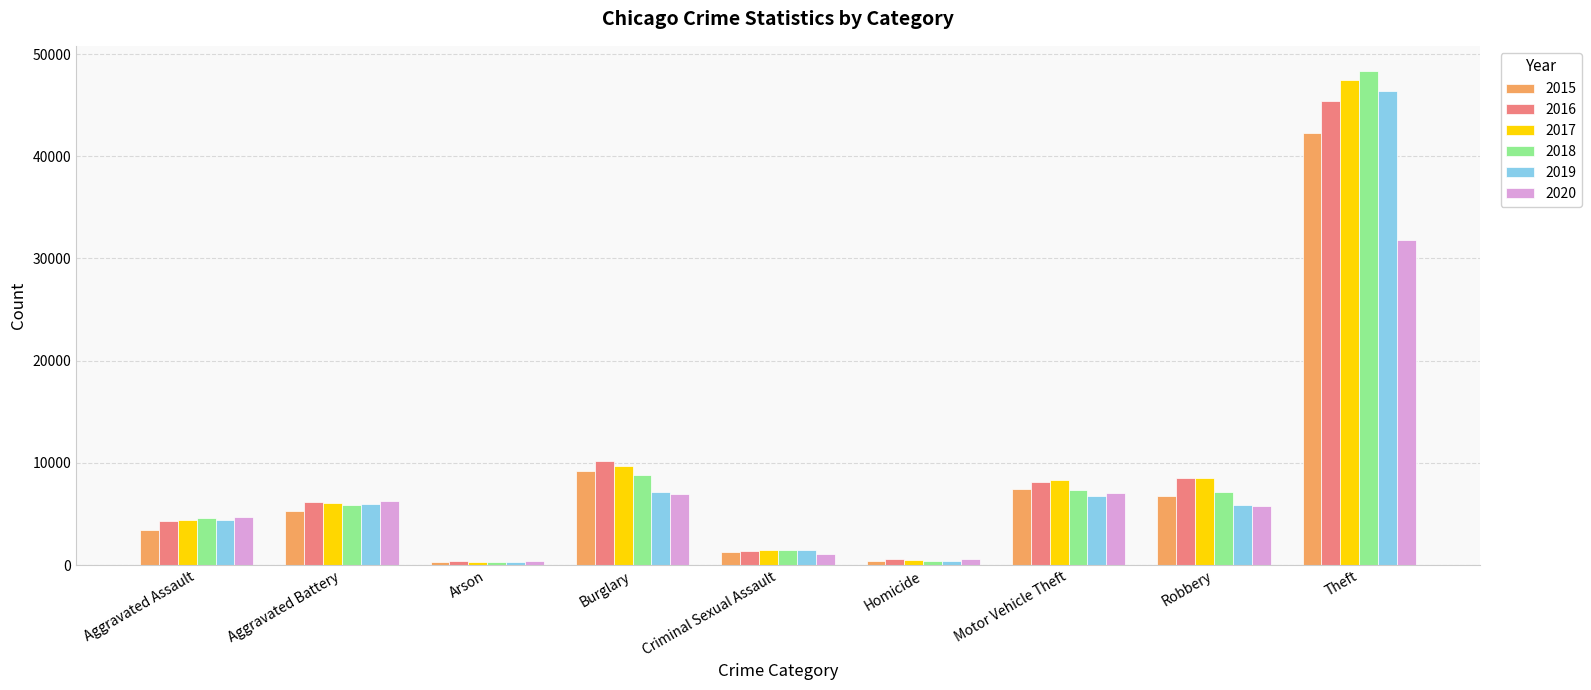

What is the difference between the maximum and minimum values in the 2016 series?

44970